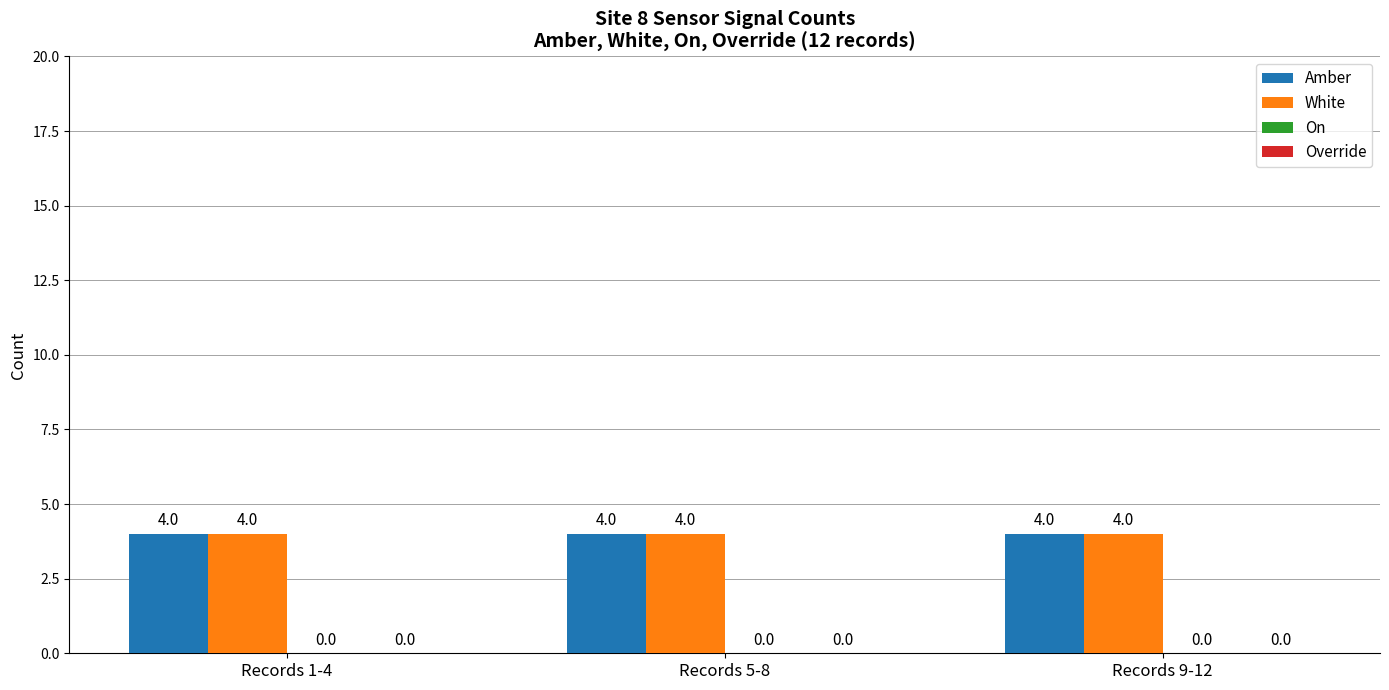

Rank the series at Records 9-12 from lowest to highest value.

On, Override, Amber, White